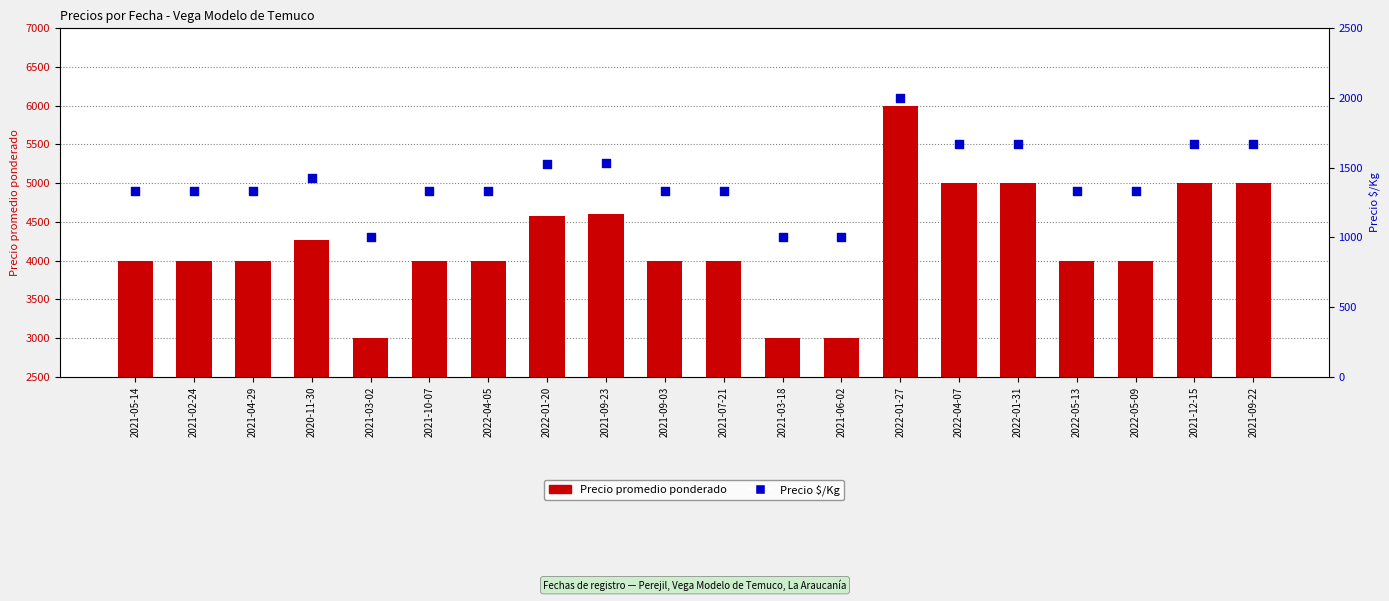

Which series has the largest total across all categories?

Precio promedio ponderado